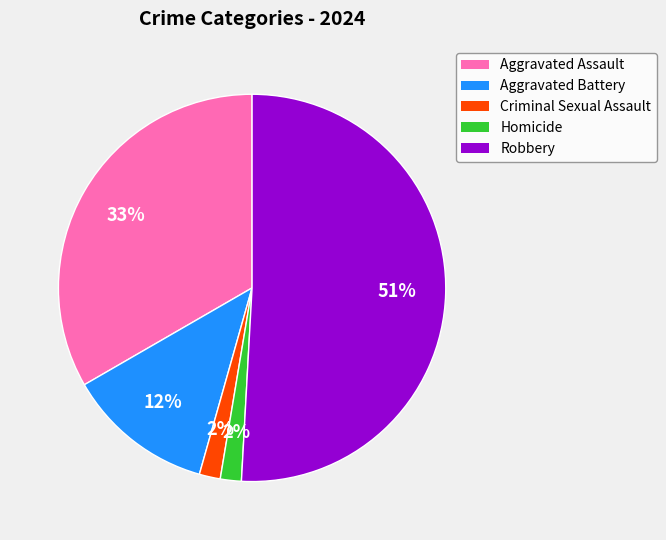

Between Robbery and Aggravated Battery, which is larger?

Robbery